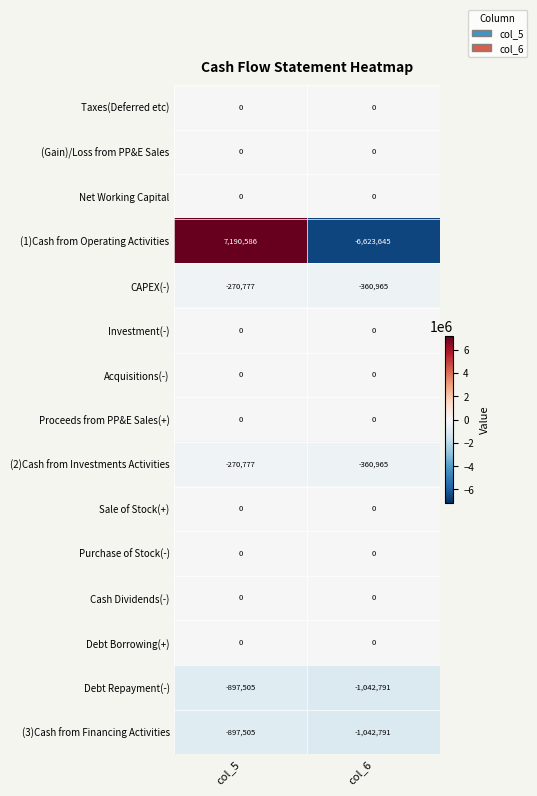

At which category is the sum across all series the highest?

col_5